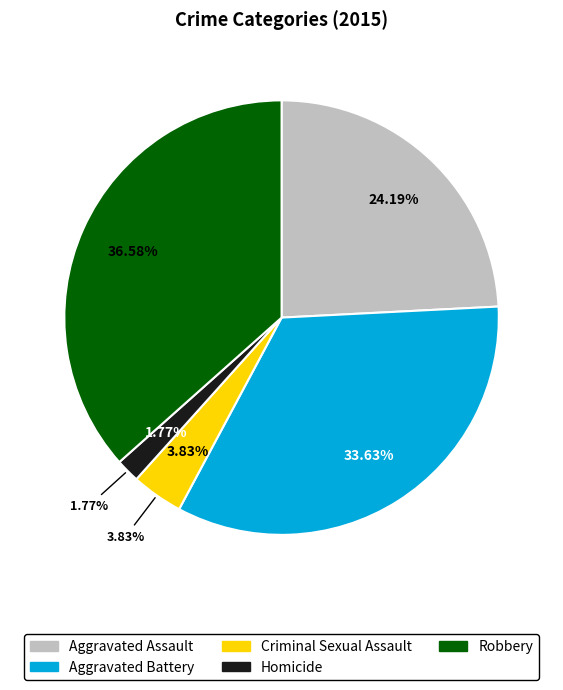

How many segments does this pie chart have?

5